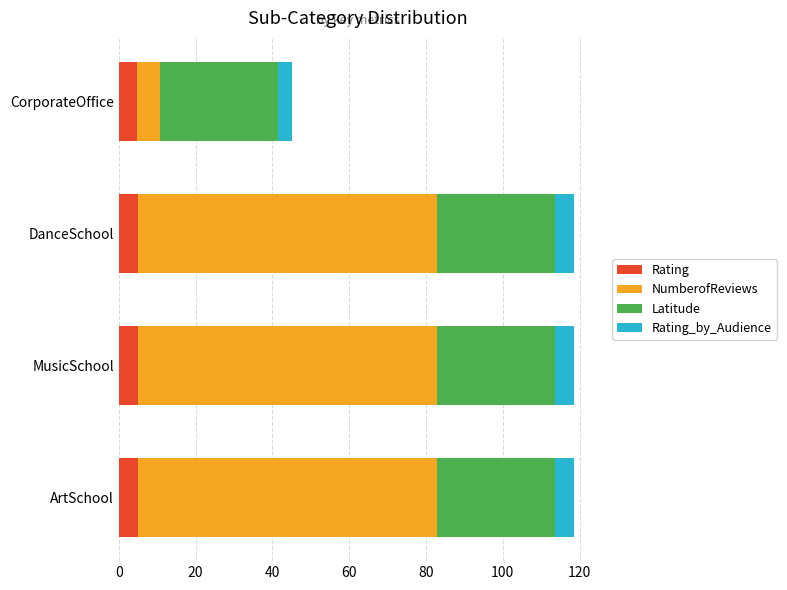

True or false: Rating has a value of 4.7 at CorporateOffice.

True